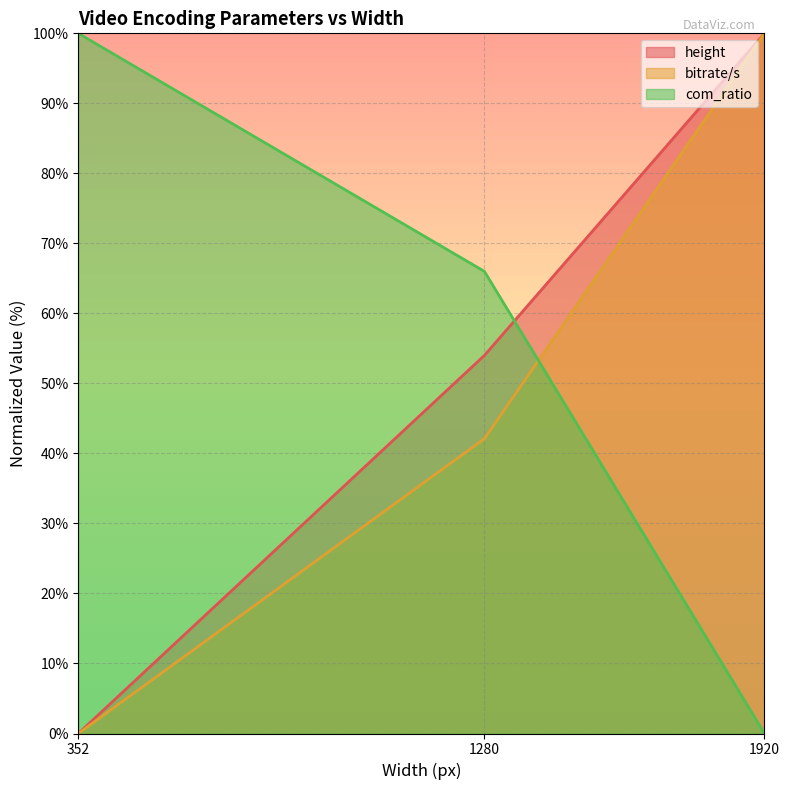

Rank the categories by bitrate/s value from lowest to highest.

352, 1280, 1920